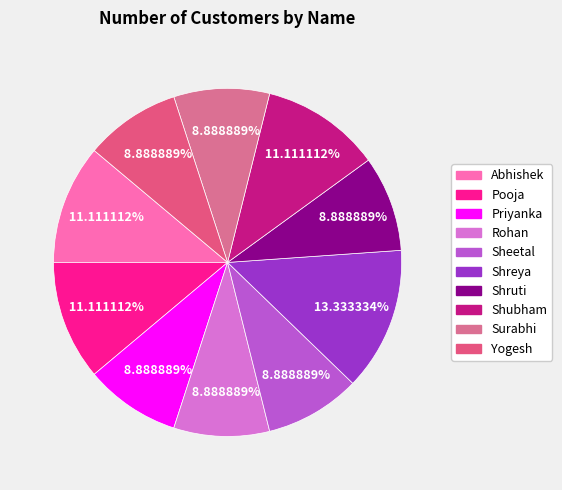

Does Rohan account for over 50% of the chart?

No